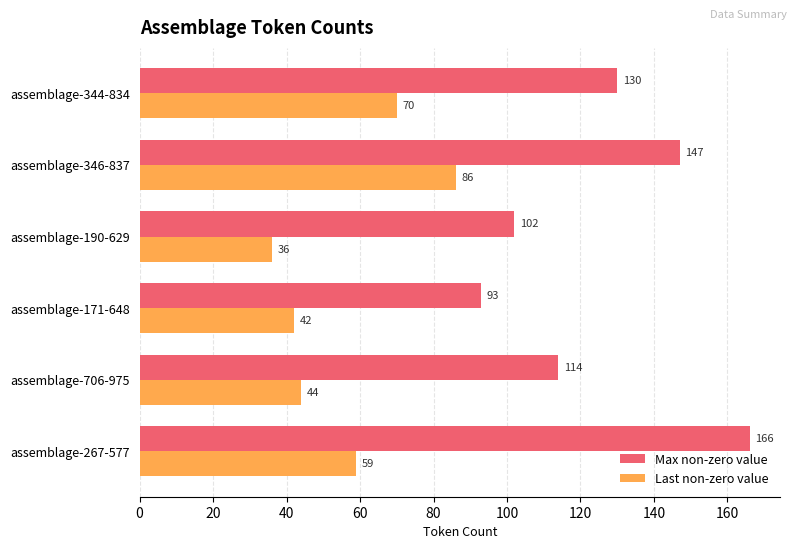

How many values in the Max non-zero value series are below 130?

3